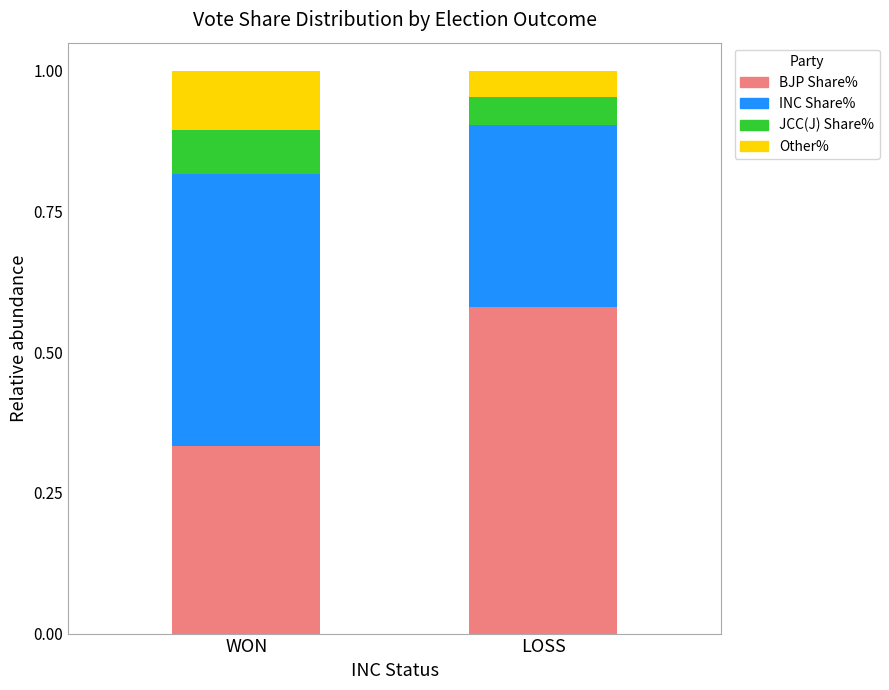

What is the sum of the BJP Share% values at LOSS and WON?

0.9